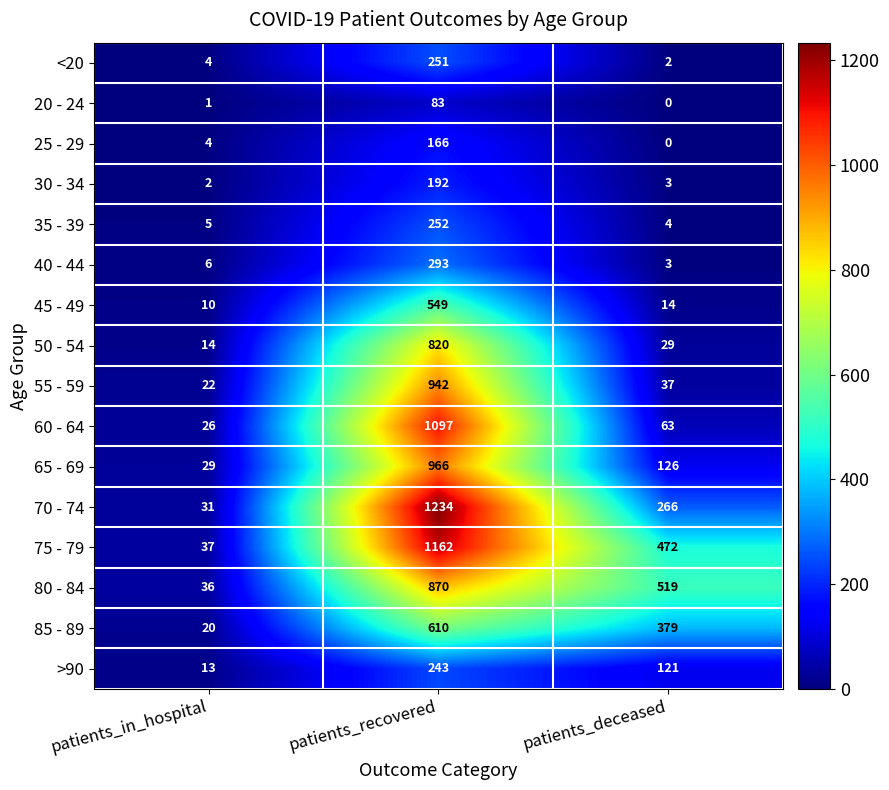

At how many categories does at least one series exceed 504?

2